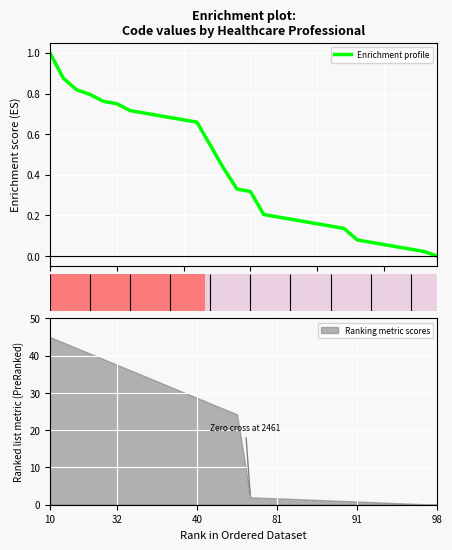

Count the number of data series in this chart.

1